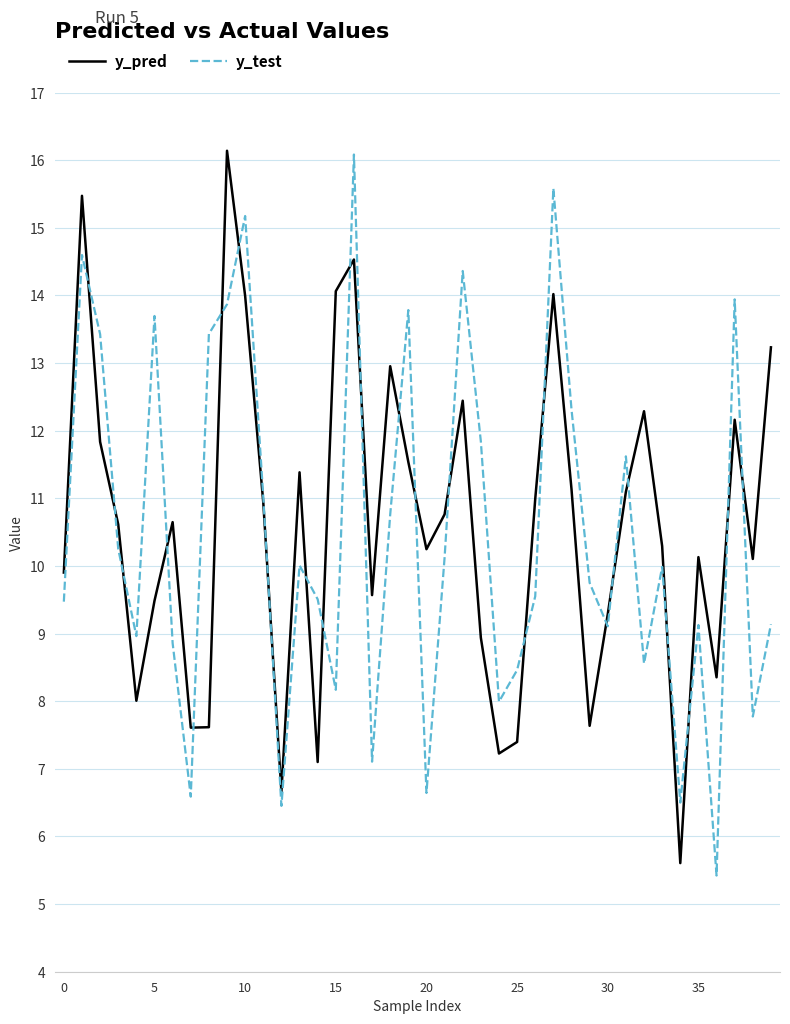

What is the lowest value of the y_test series?

5.4